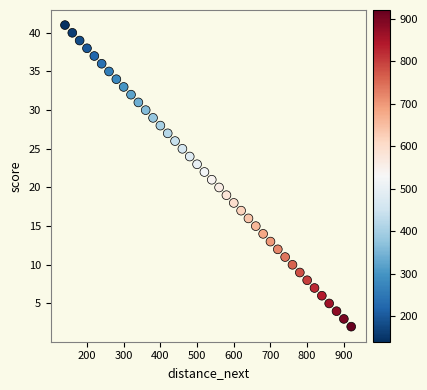

What is the range of Y values (max minus min)?

39